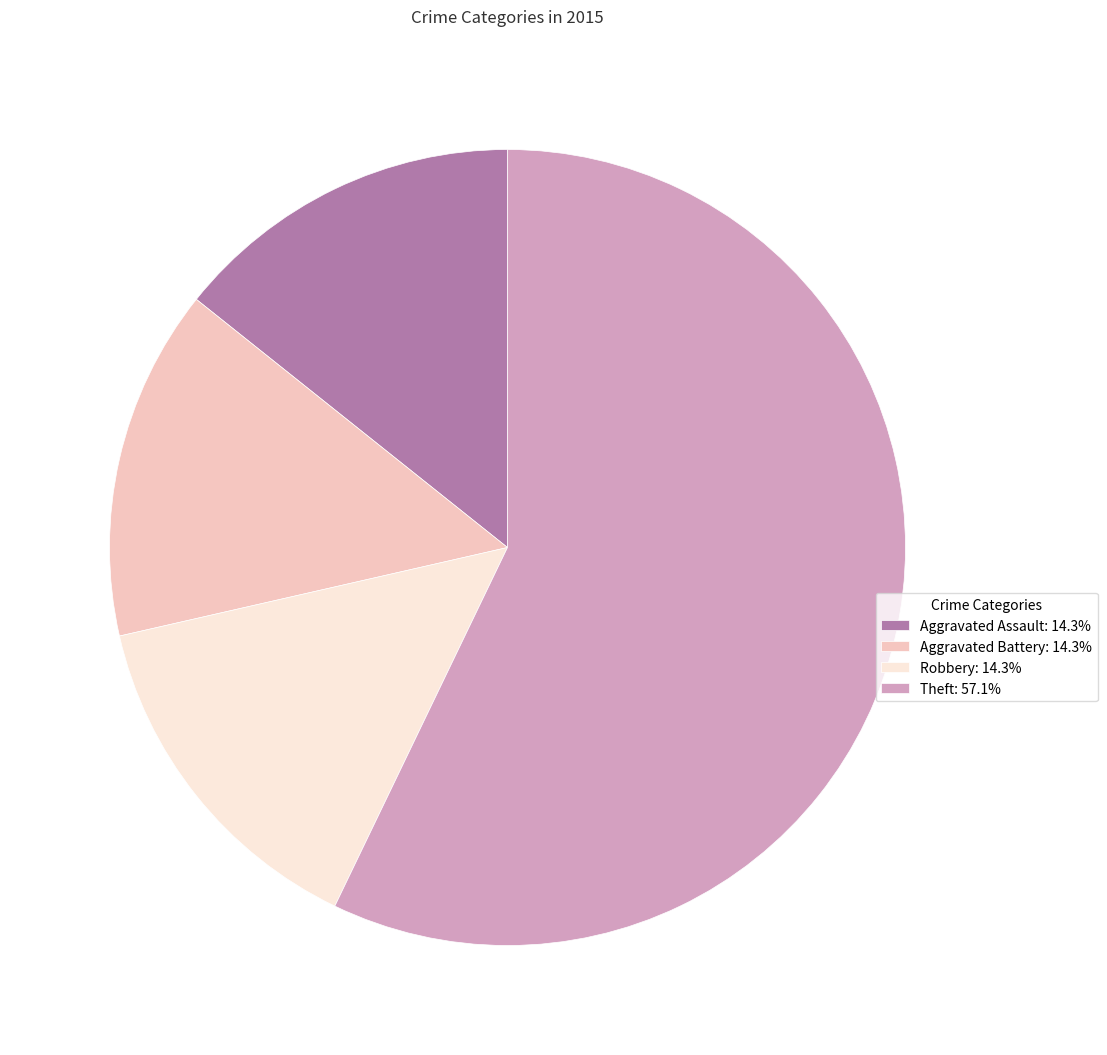

What is the largest slice in the pie chart?

Theft